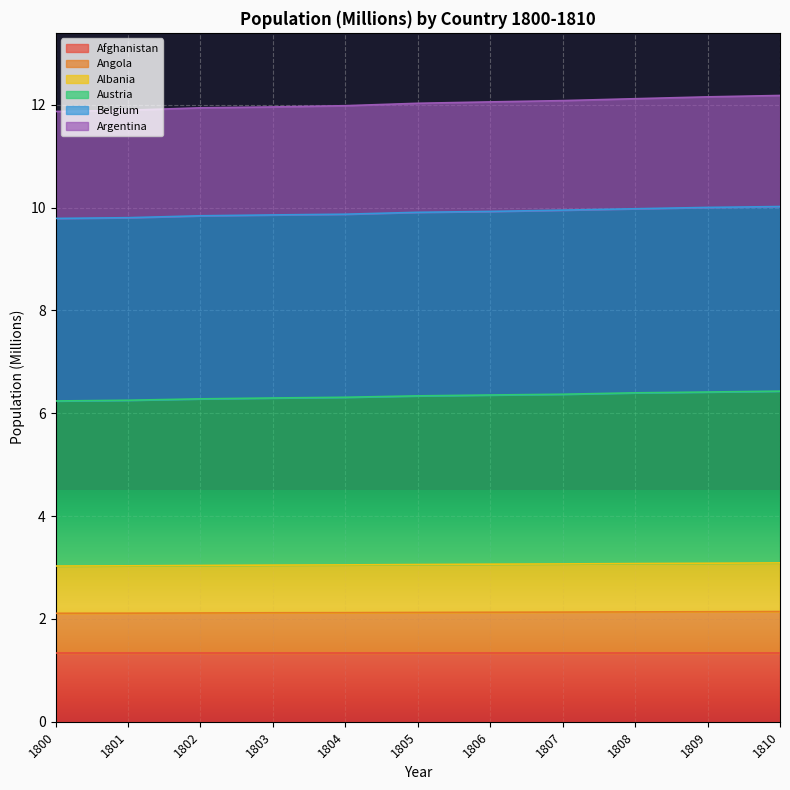

The value of Afghanistan at 1804 is 0.7. True or false?

False